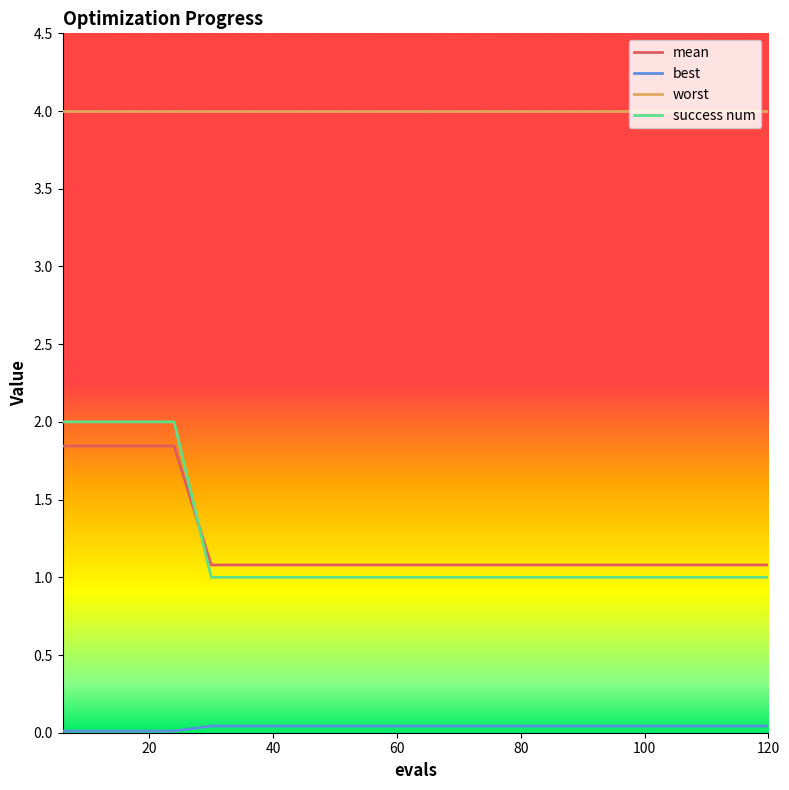

What is the greatest value displayed?

4.0